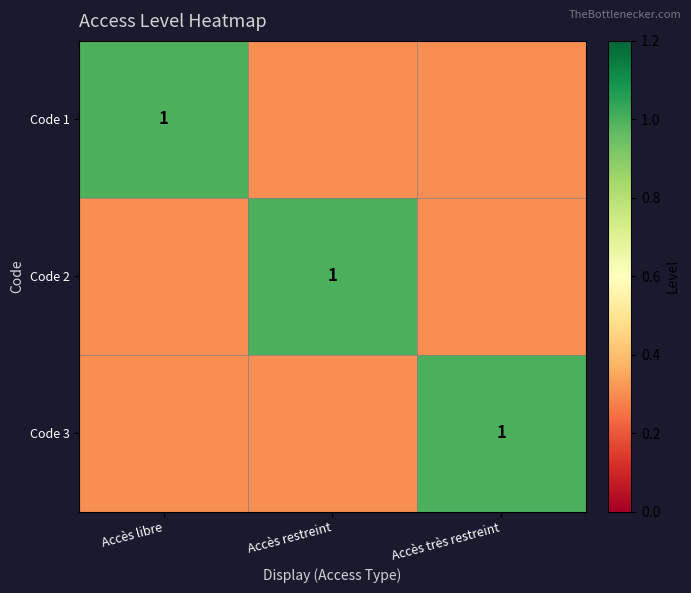

Is it true that Code 2 equals 1.0 at Accès restreint?

True